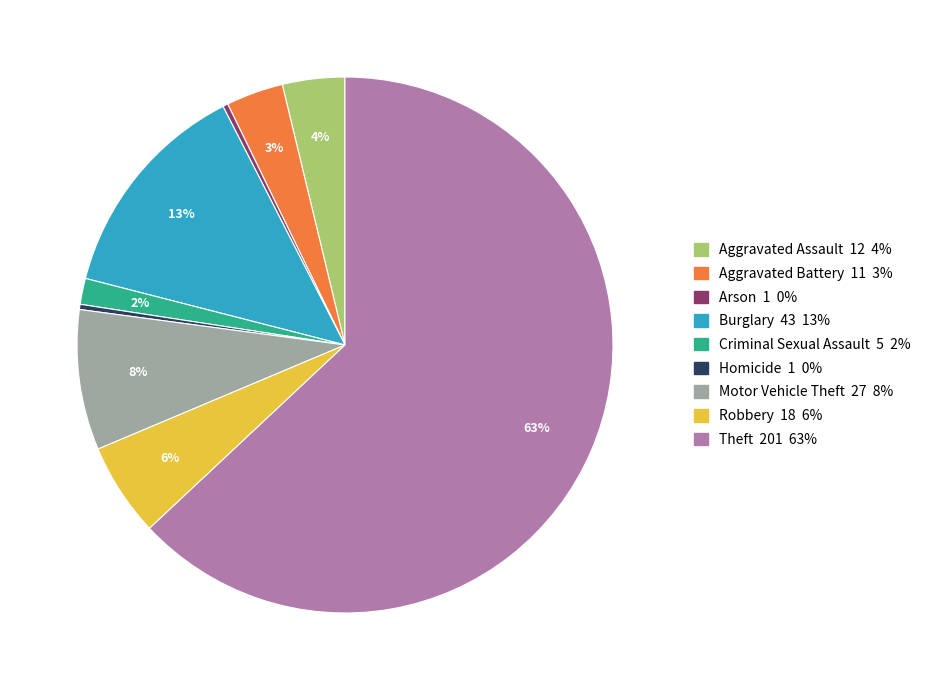

Is there a majority slice in this chart?

Yes